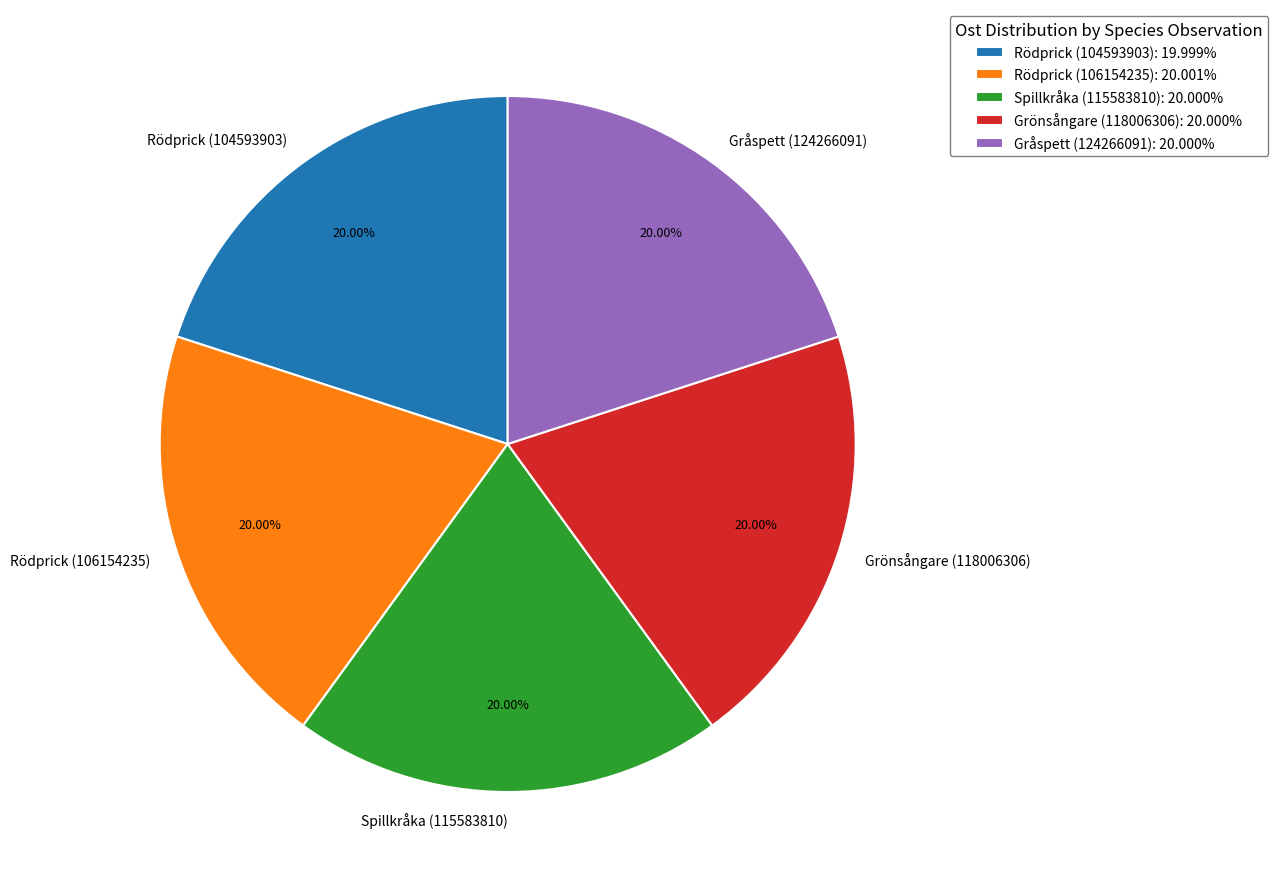

What is the ratio of the value at Grönsångare (118006306) to the value at Gråspett (124266091)?

1.0